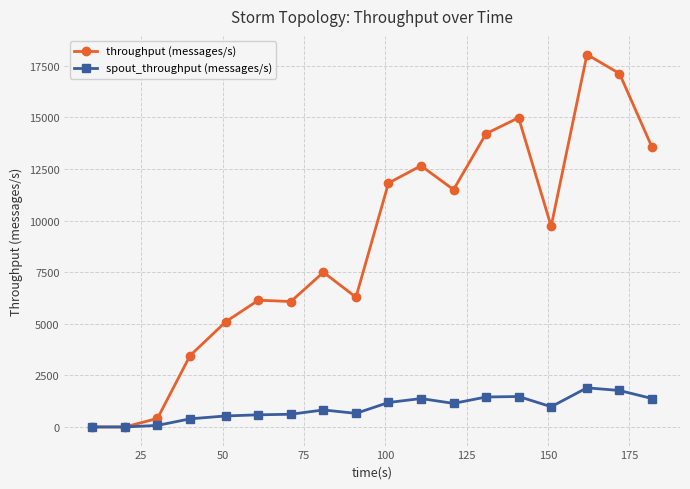

List the series in order of their overall mean, lowest first.

spout_throughput (messages/s), throughput (messages/s)